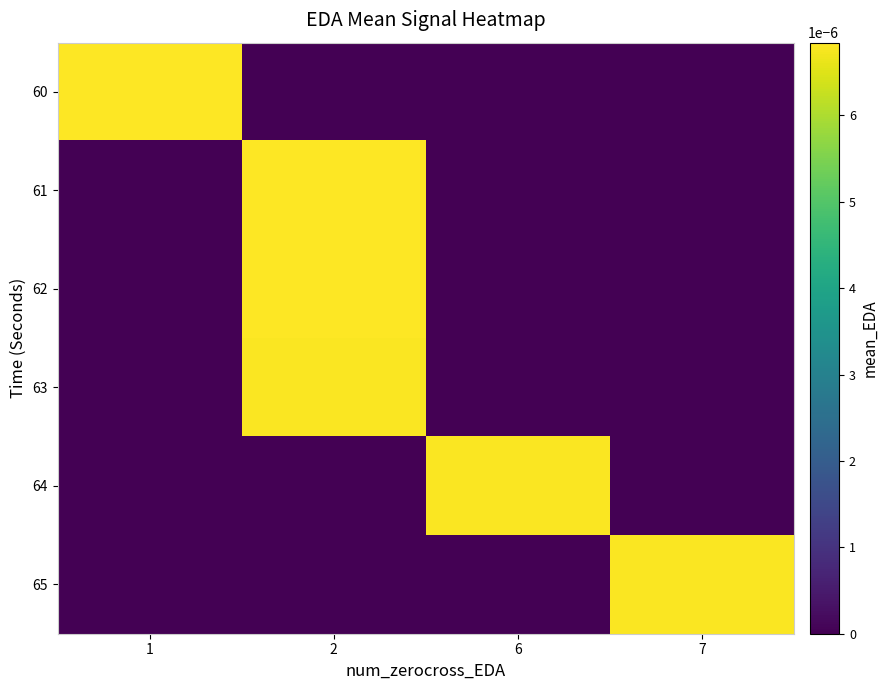

Rank the series by their maximum value, from lowest to highest.

65, 64, 63, 62, 61, 60